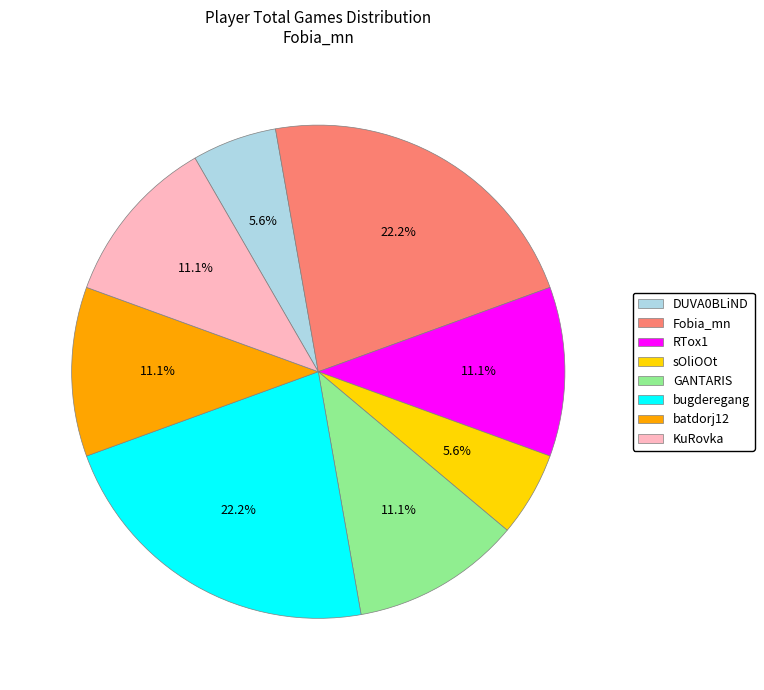

What is the ratio of the value at sOliOOt to the value at KuRovka?

0.5